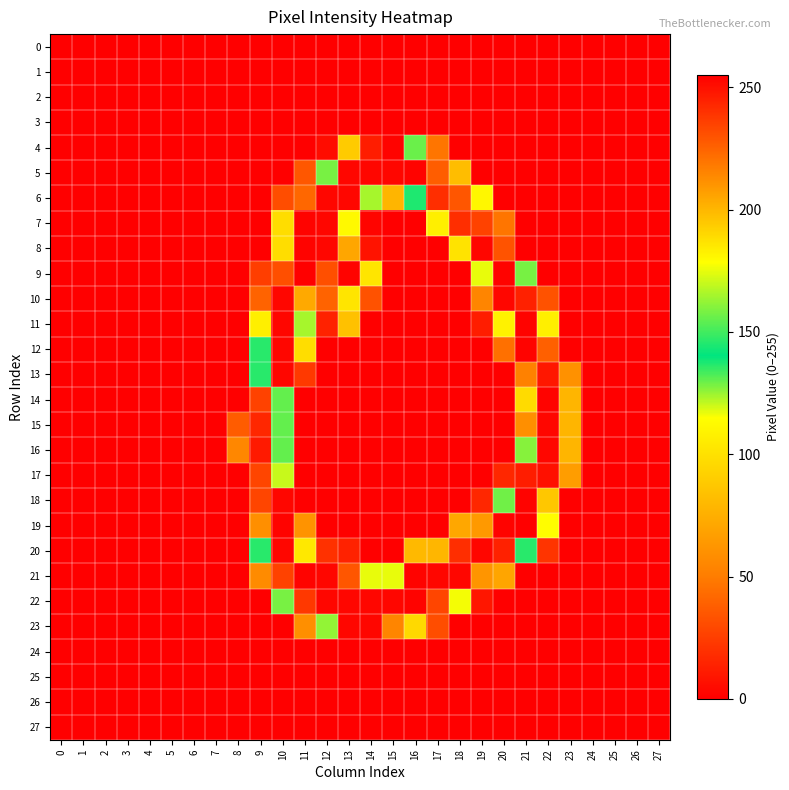

Rank the series by their maximum value, from lowest to highest.

0, 1, 2, 3, 24, 25, 26, 27, 17, 6, 10, 13, 15, 16, 20, 23, 4, 5, 7, 8, 11, 12, 14, 18, 21, 22, 9, 19